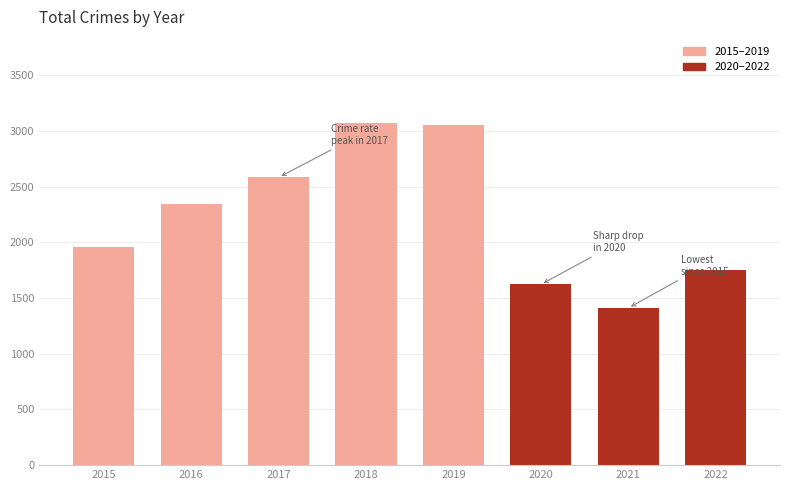

Reading right to left, transcribe all the data shown in this chart.

1748	1410	1621	3049	3074	2582	2345	1955